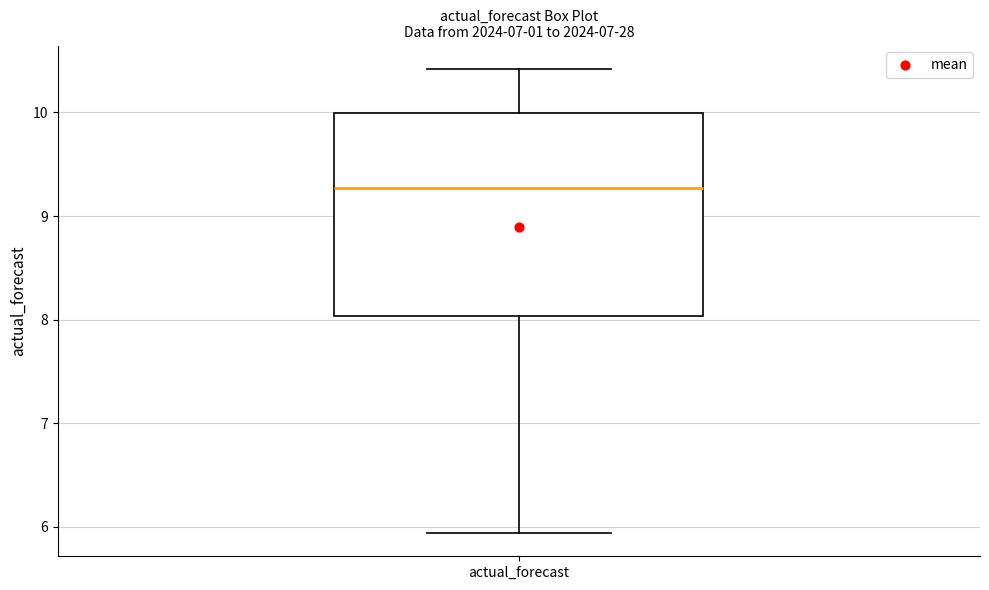

Where does the upper whisker of the box for actual_forecast end on the y-axis? The values are not printed on the chart, so give them approximately, as read against the axis.

10.4